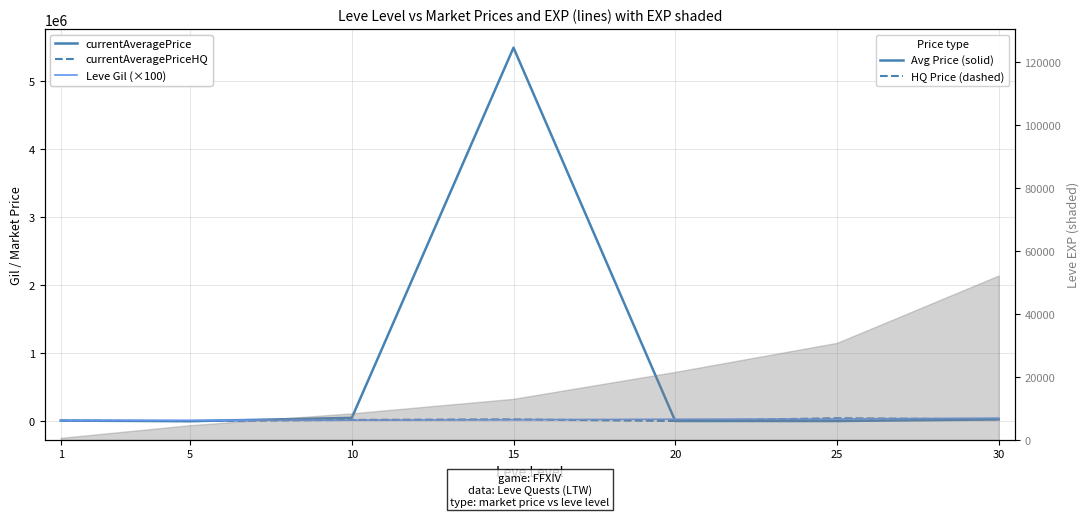

How many values in the currentAveragePriceHQ series exceed 20000?

3